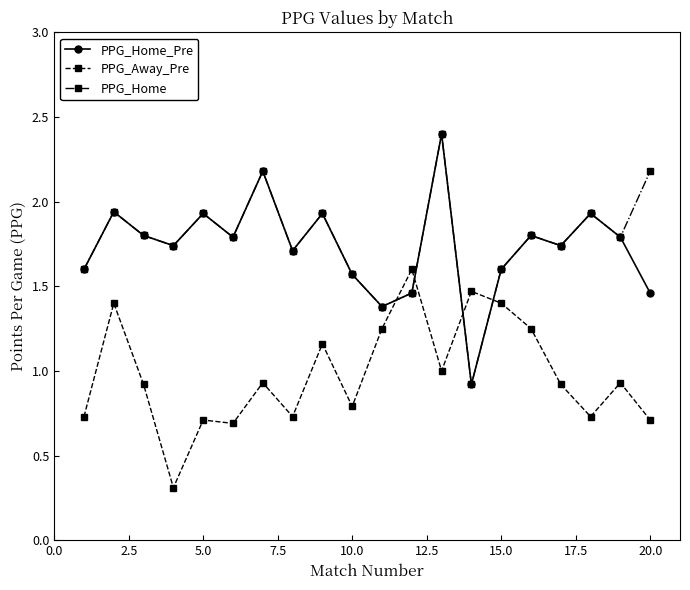

What is the value of the PPG_Home point at the 13th from the left?

2.4